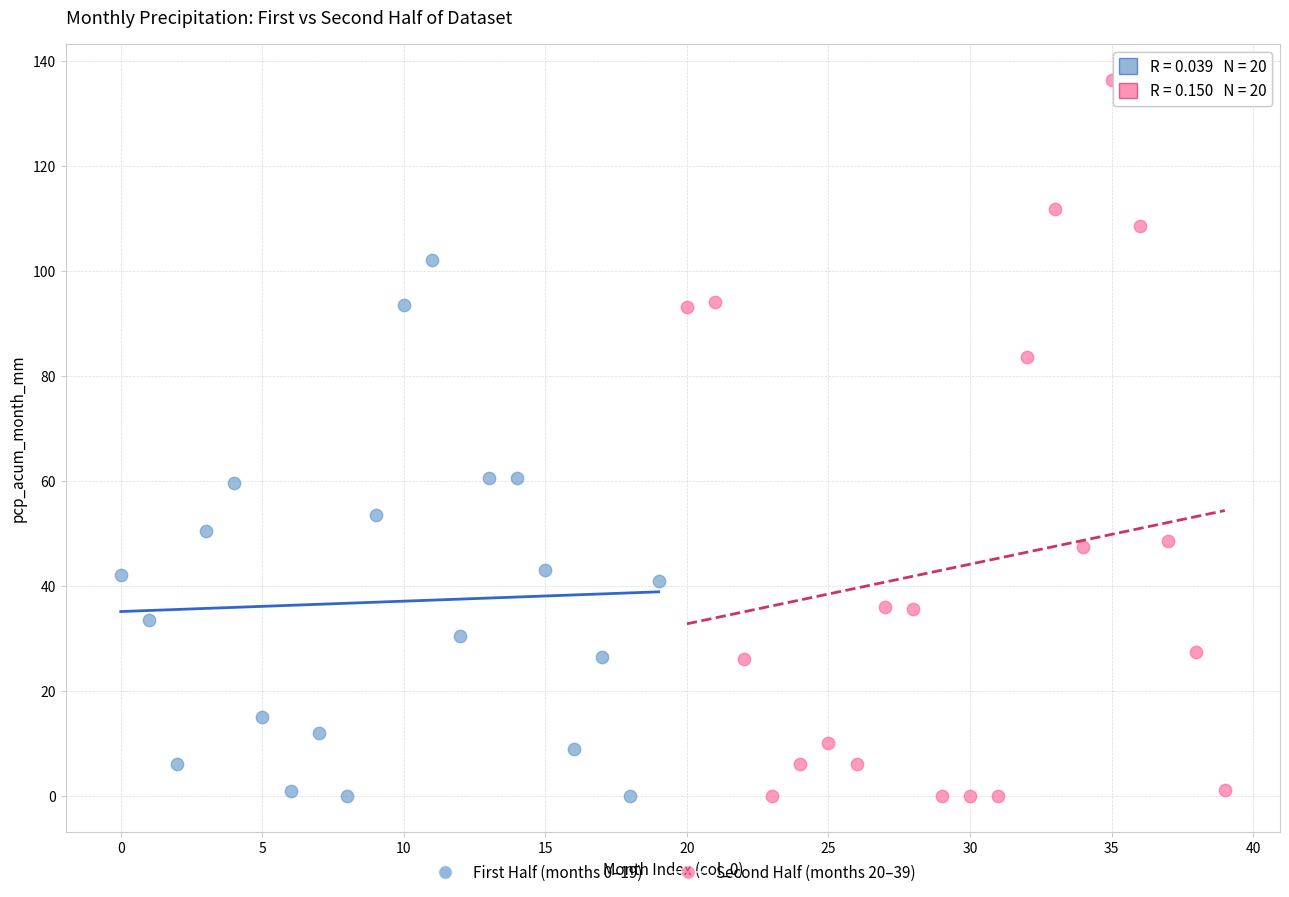

Which series reaches the maximum Y coordinate?

Second Half (months 20–39)